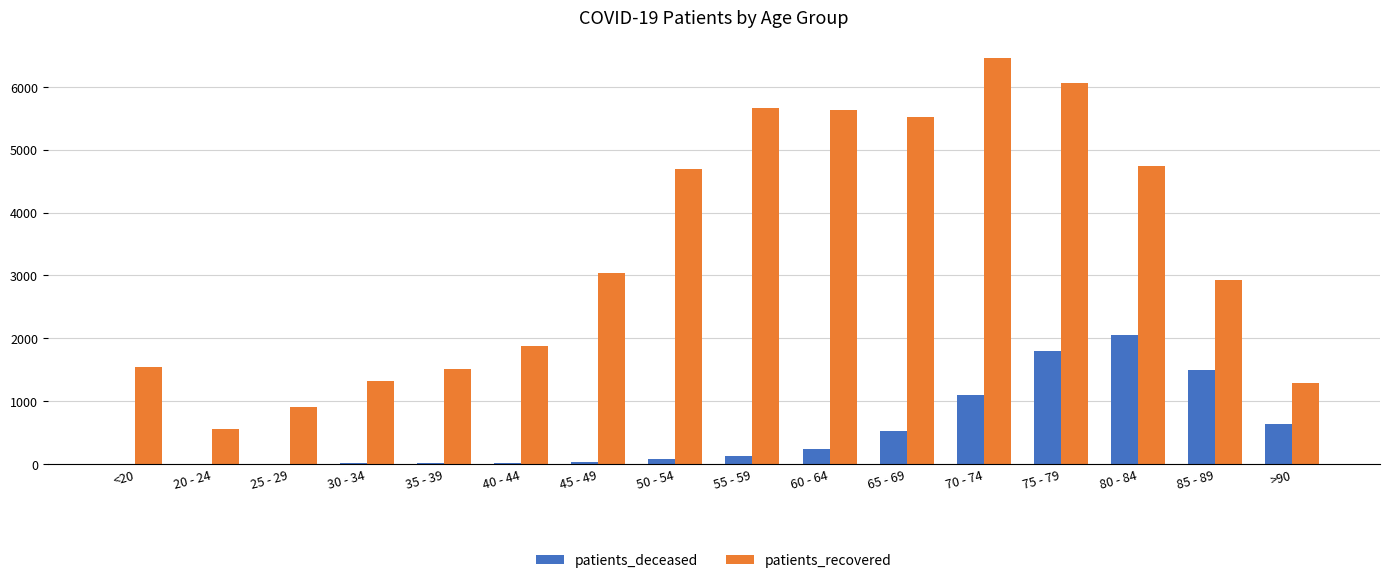

Is the value of patients_deceased at 60 - 64 greater than the value of patients_recovered at 45 - 49?

No